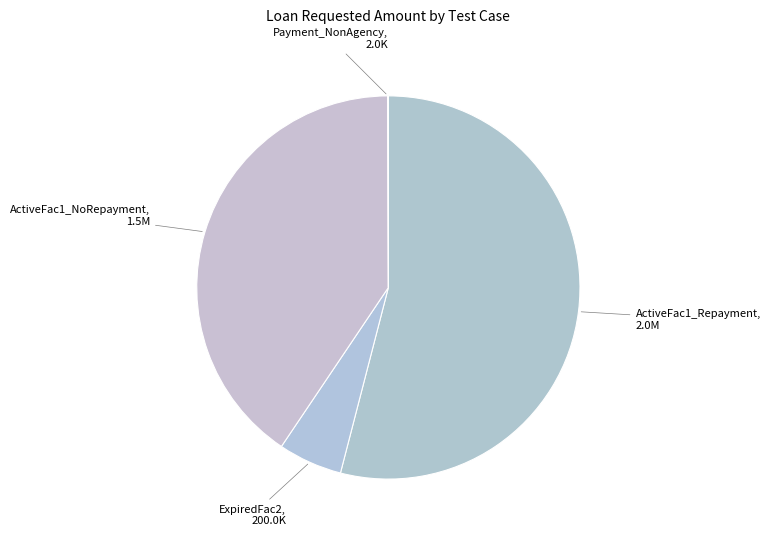

What is the ratio of the value at ActiveFac1_NoRepayment to the value at ExpiredFac2?

7.5